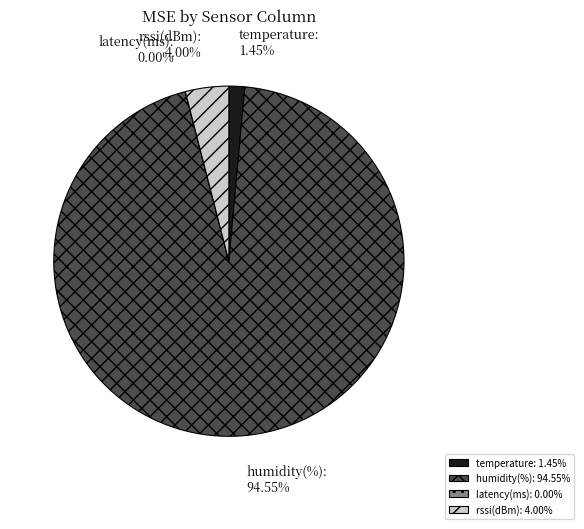

To the nearest percent, what is the combined percentage of rssi(dBm) and humidity(%)?

99%